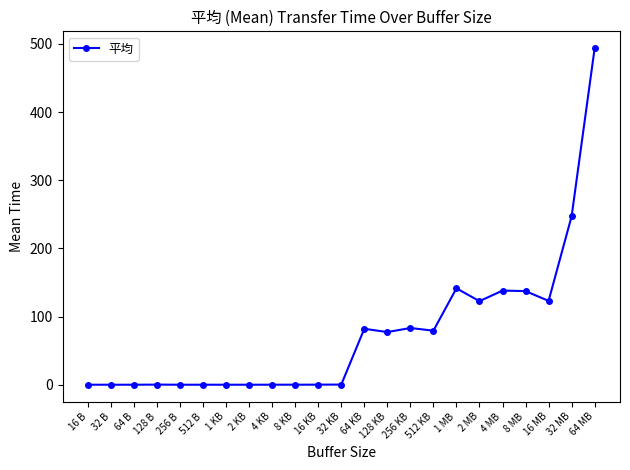

What is the average value?

75.1